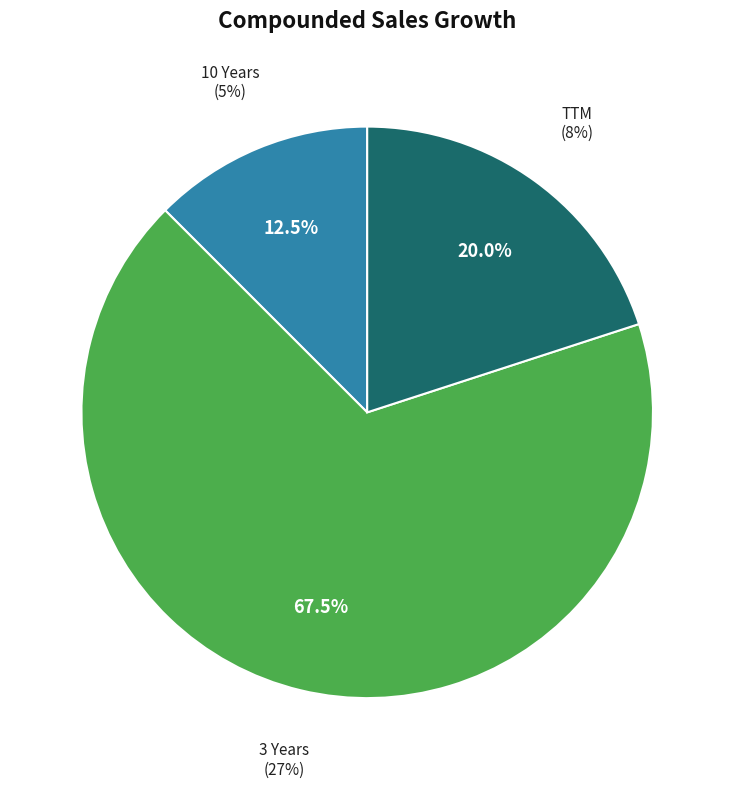

Which slice is the smallest?

10 Years